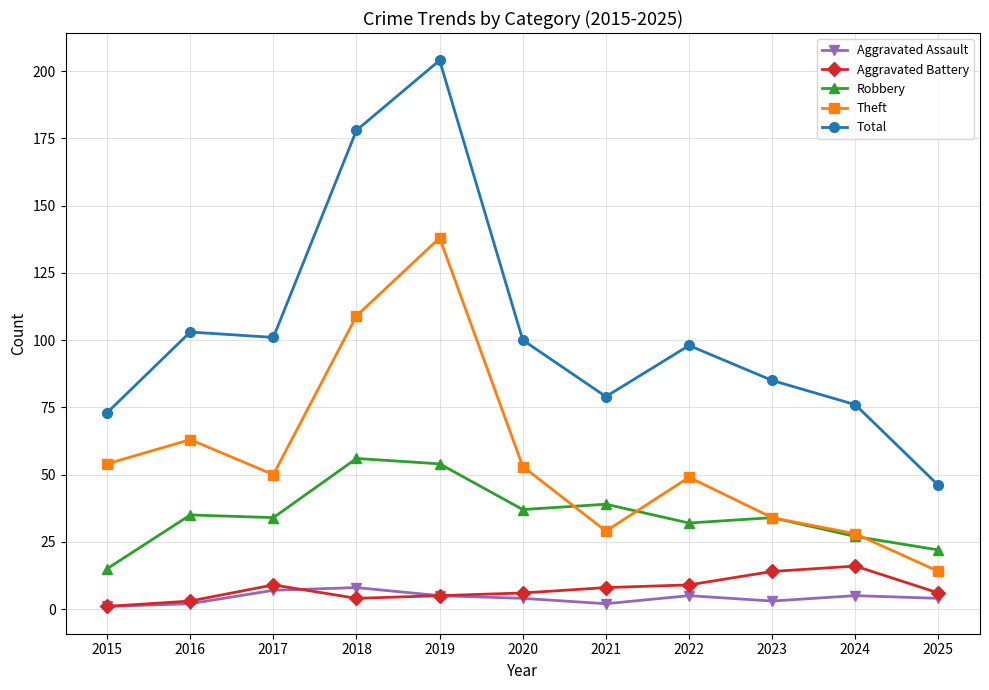

Where does the Aggravated Battery series first go above 6?

2017